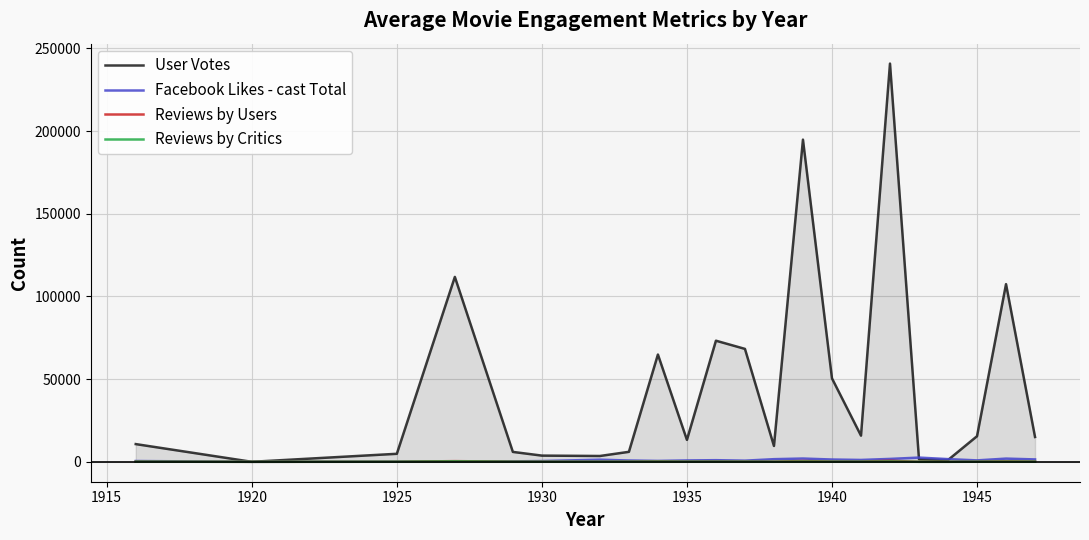

What is the maximum value shown in the chart?

240866.5